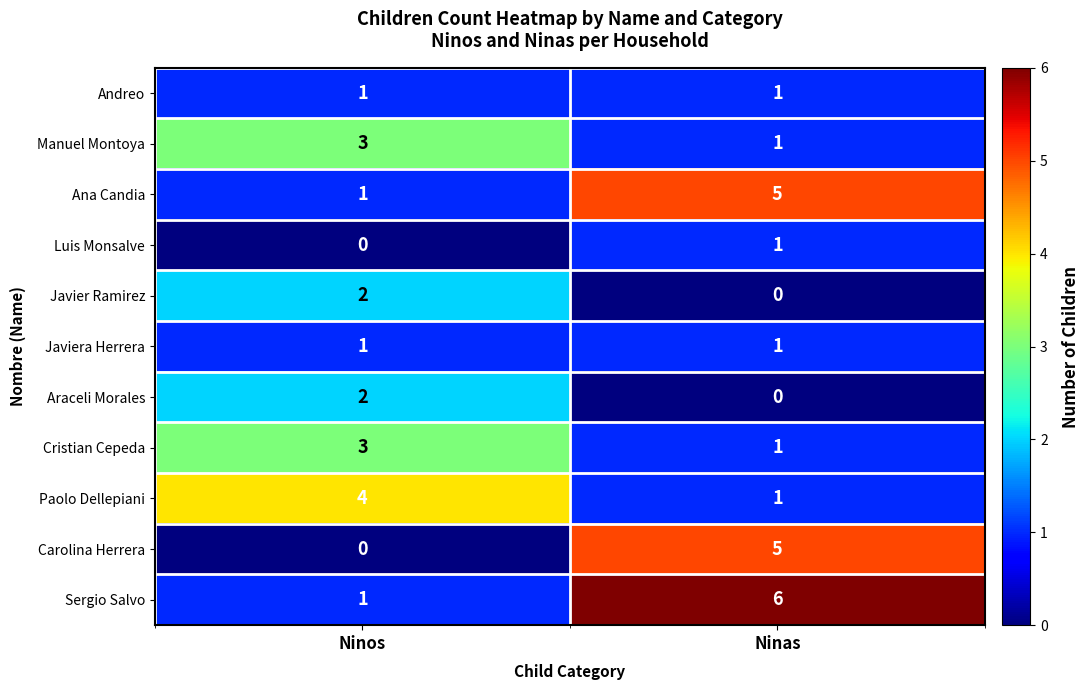

List the labels in order of Carolina Herrera value, smallest first.

Ninos, Ninas